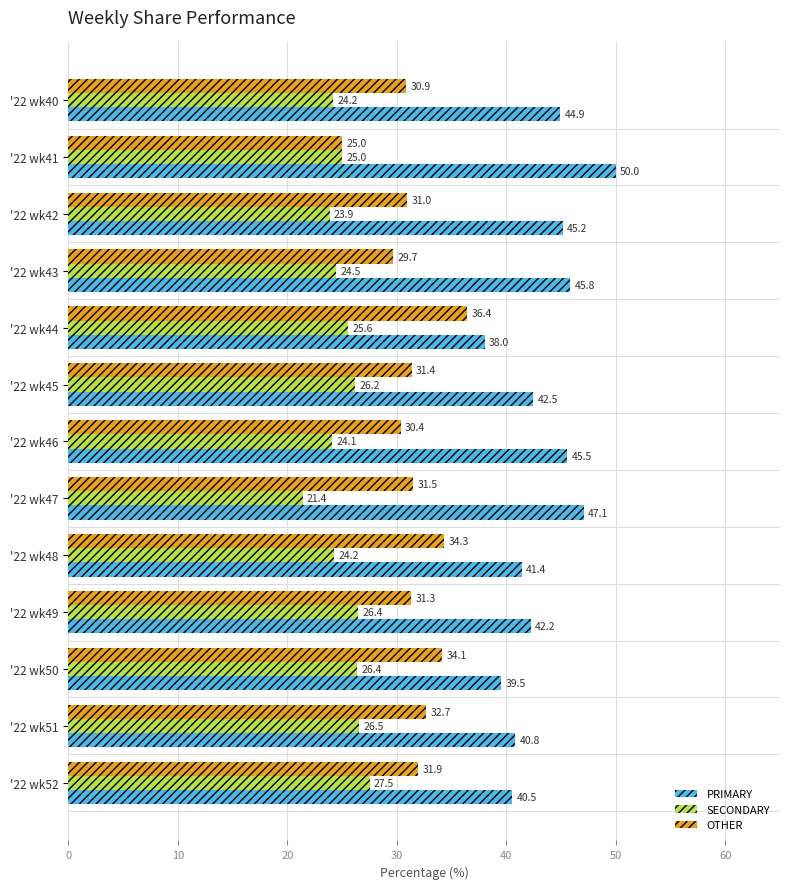

Which series has the largest total across all categories?

PRIMARY